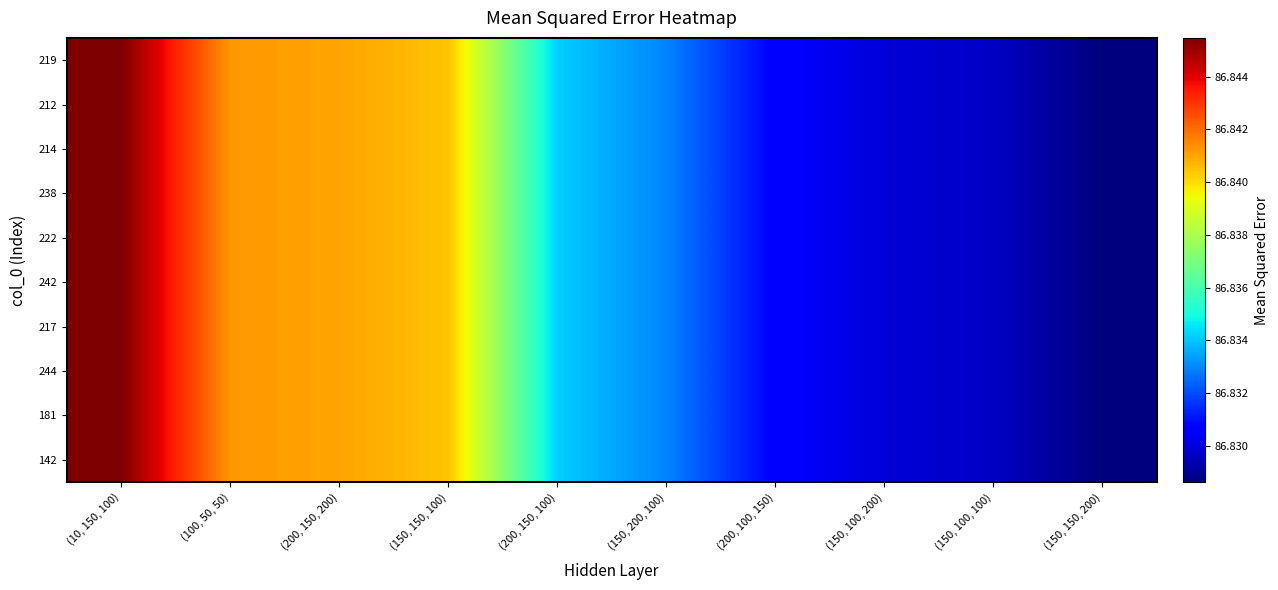

How many distinct data groups are displayed?

10